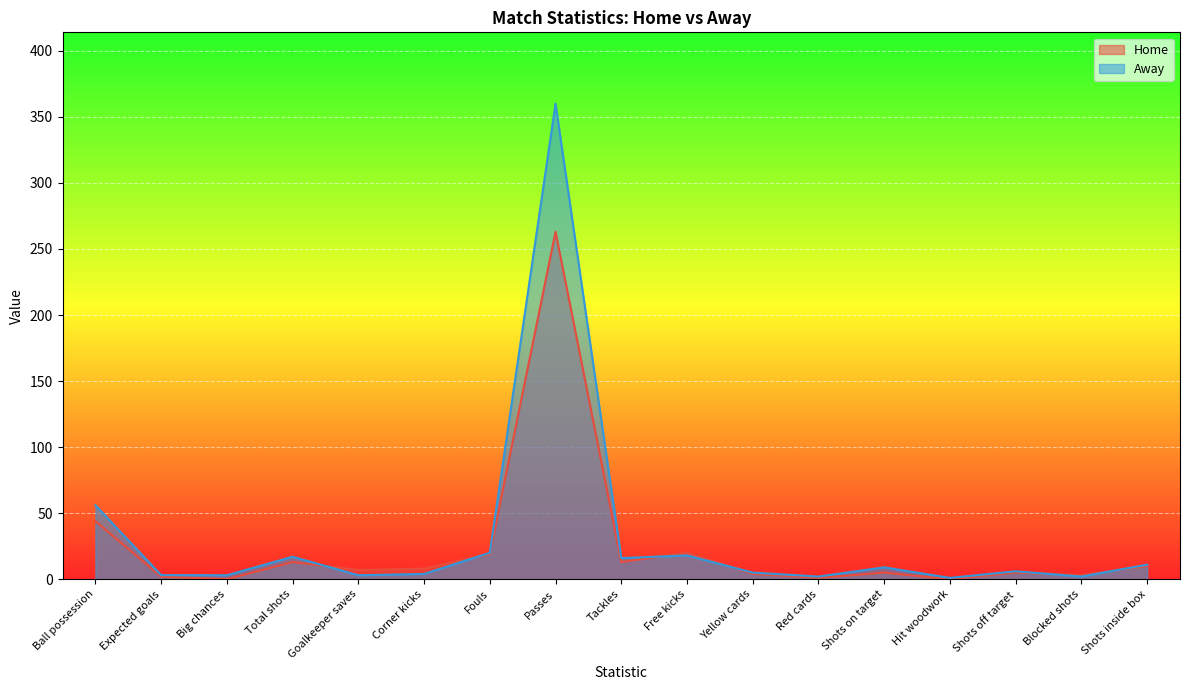

At which category does Home reach its first local valley?

Big chances